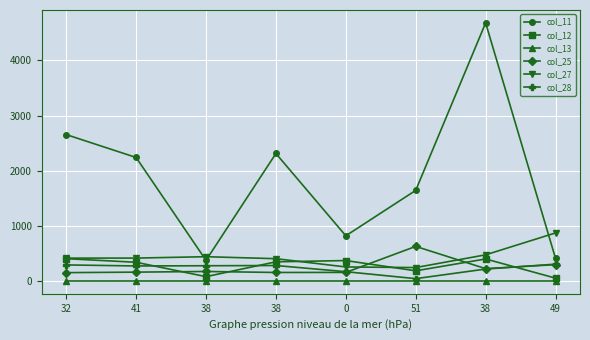

Between 38 and 38, which series saw the biggest shift?

col_11